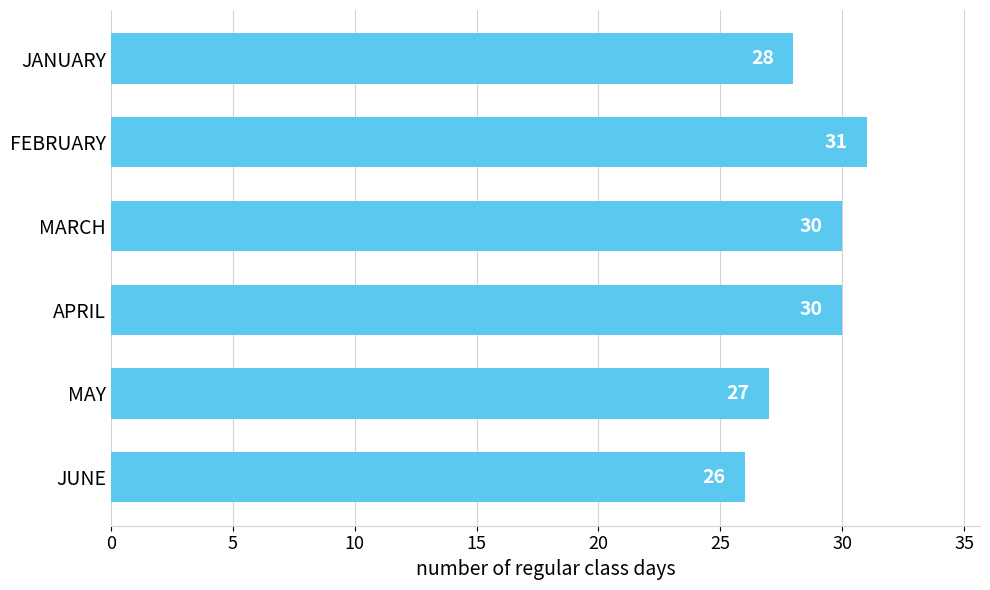

What is the label of the 5th bar from the top?

MAY